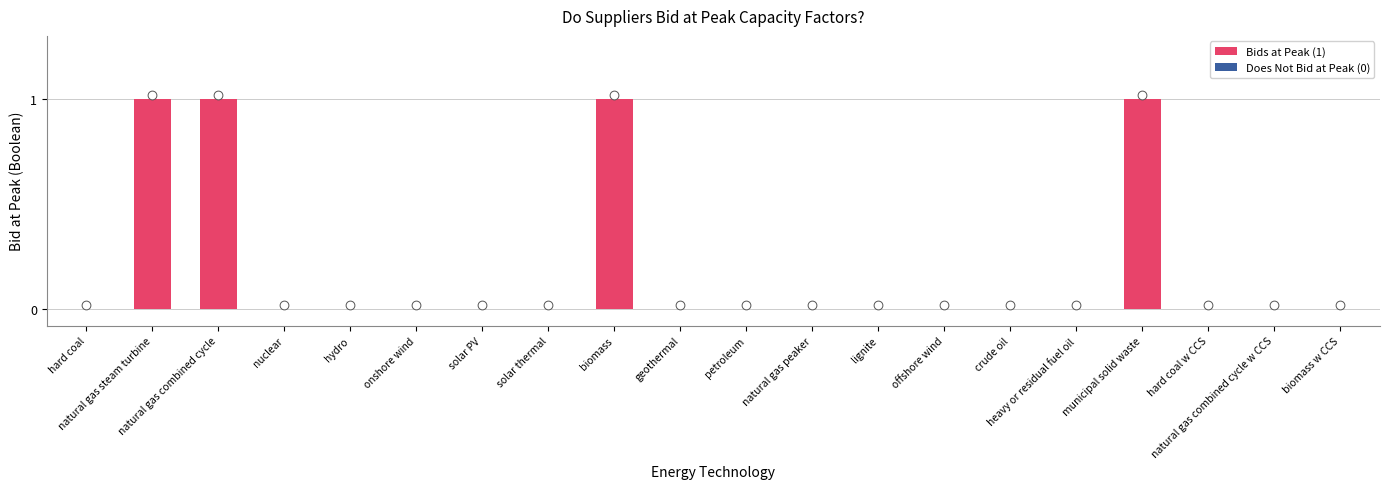

What are all the series names shown in the legend?

Does Not Bid at Peak, Bids at Peak